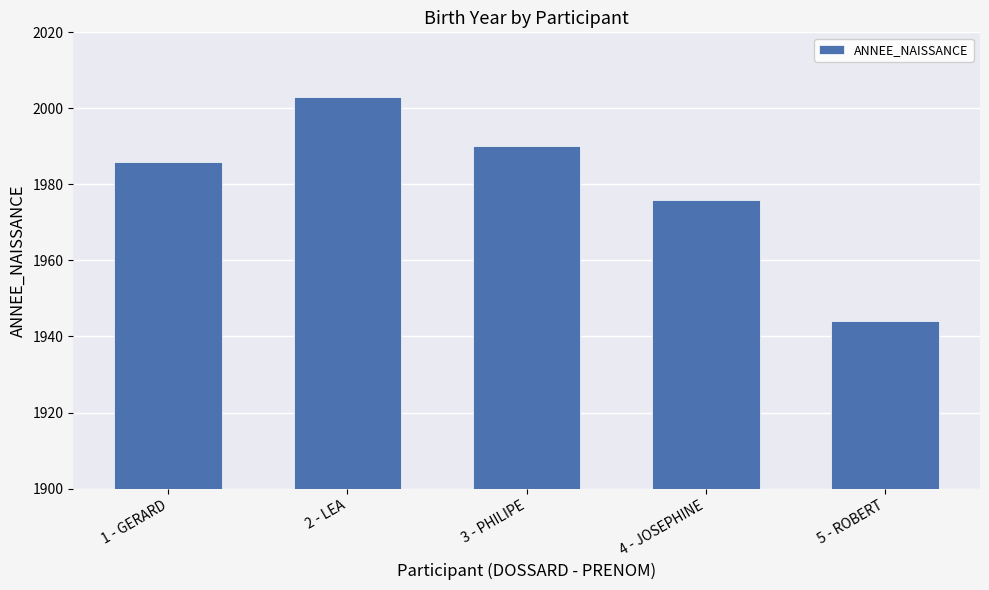

What is the sum of the values at 5 - ROBERT and 1 - GERARD?

3930